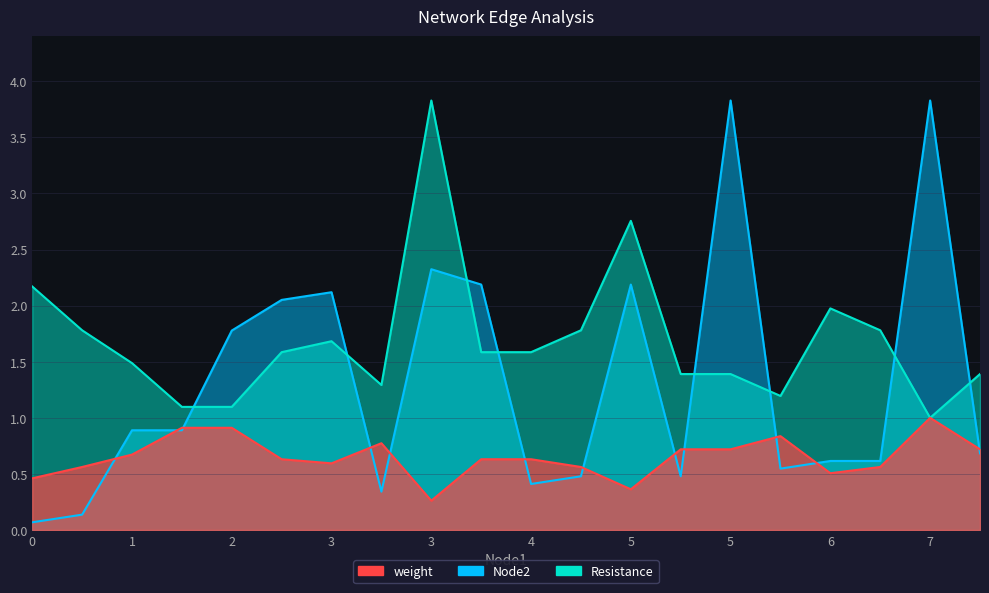

What is the approximate value of weight at 4?

0.6